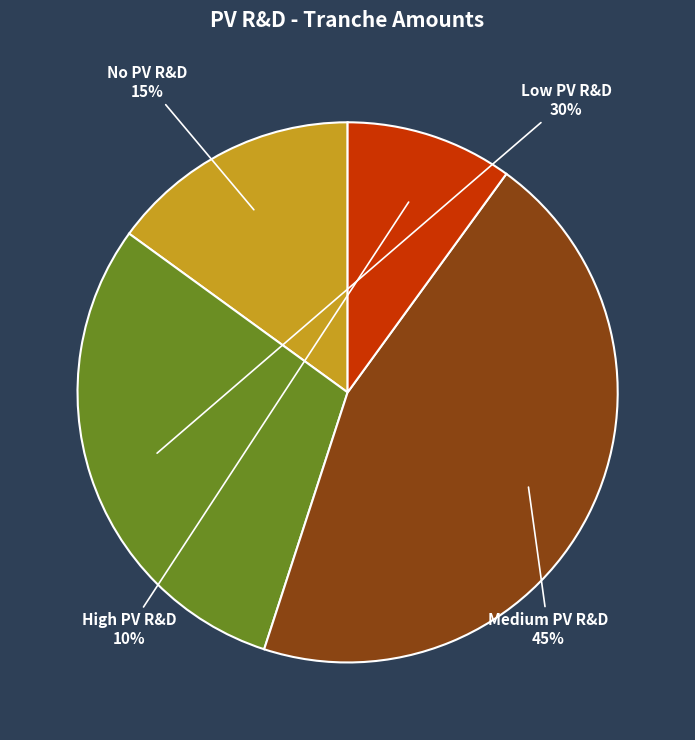

To the nearest percent, what percentage of the pie is High PV R&D?

10%